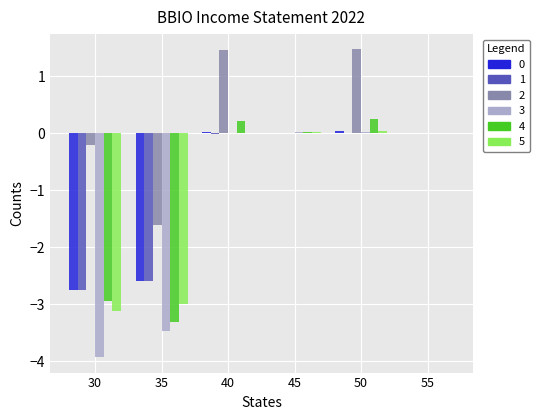

What is the maximum value shown in the chart?

1.5